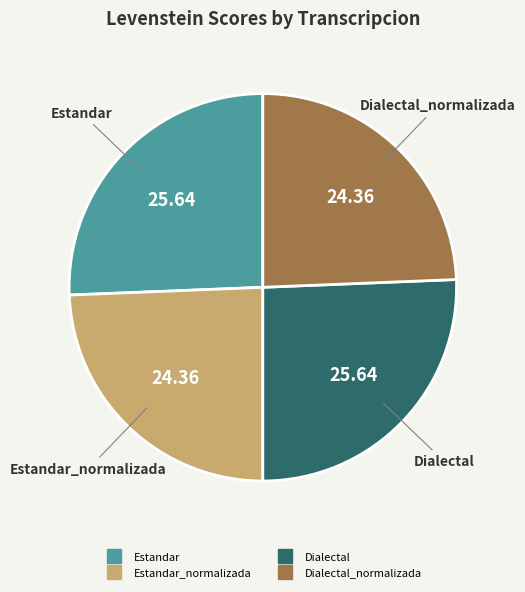

Is there any slice that represents more than half of the pie?

No